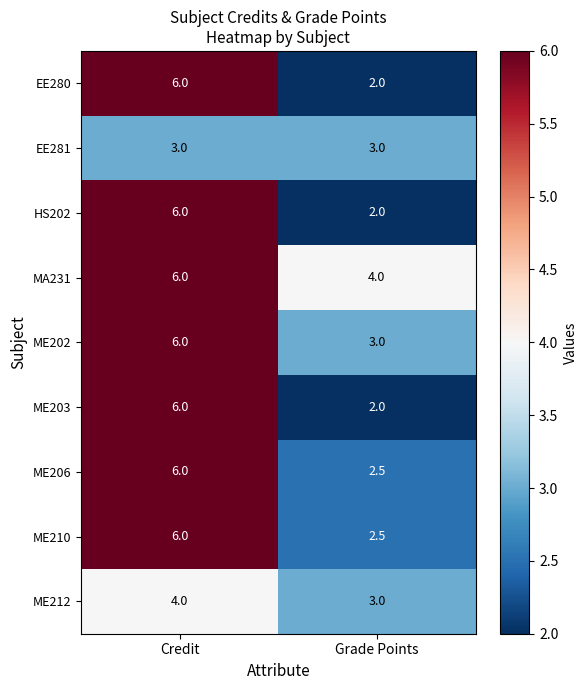

True or false: EE280 has a value of 6.0 at Credit.

True